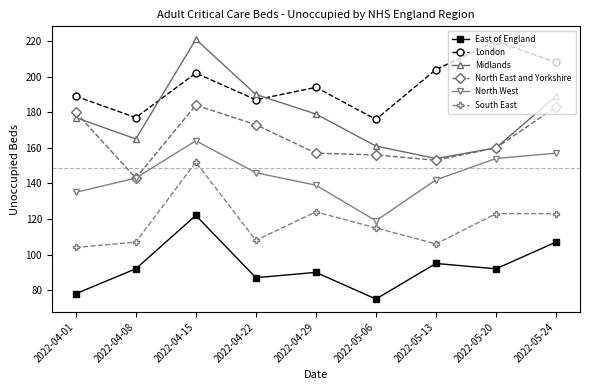

Rank the series at 2022-04-15 from lowest to highest value.

East of England, South East, North West, North East and Yorkshire, London, Midlands